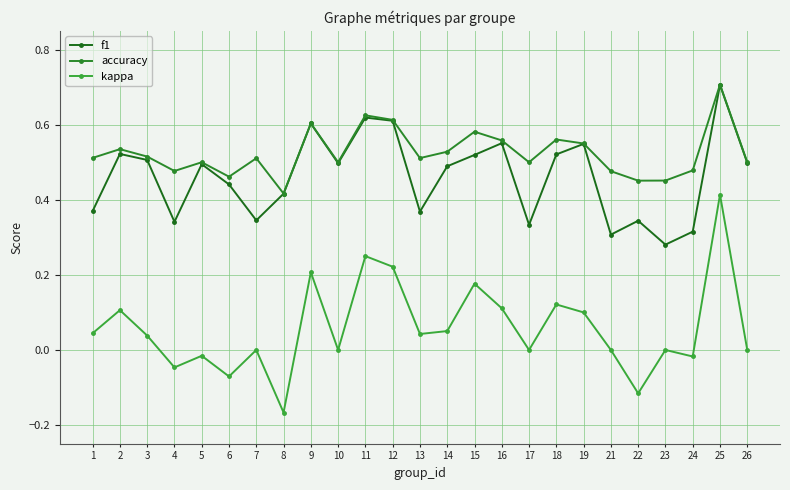

How many lines are shown in the chart?

3